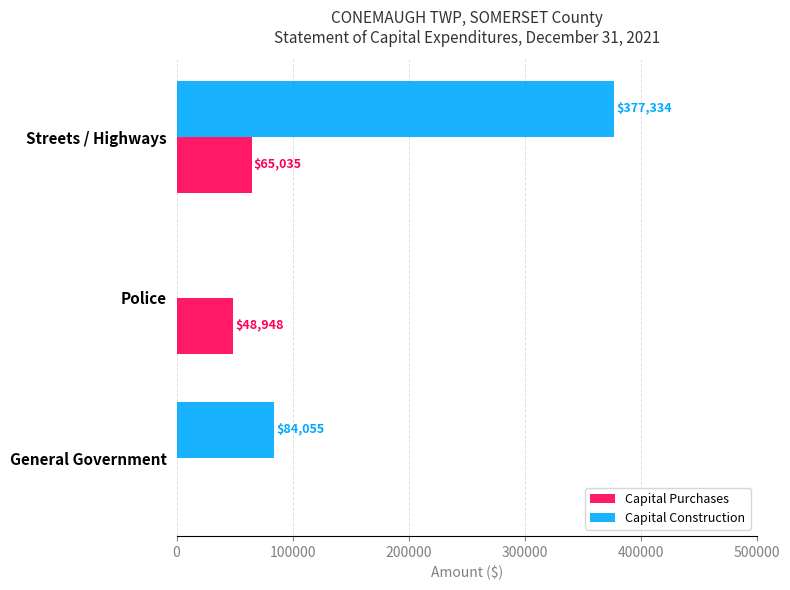

The Capital Construction series shows 144182 at General Government. True or false?

False